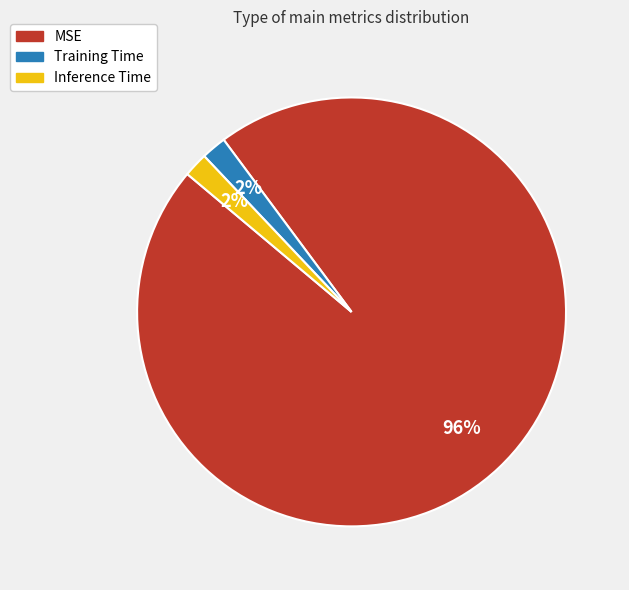

What percentage is the Training Time slice, to the nearest percent?

2%